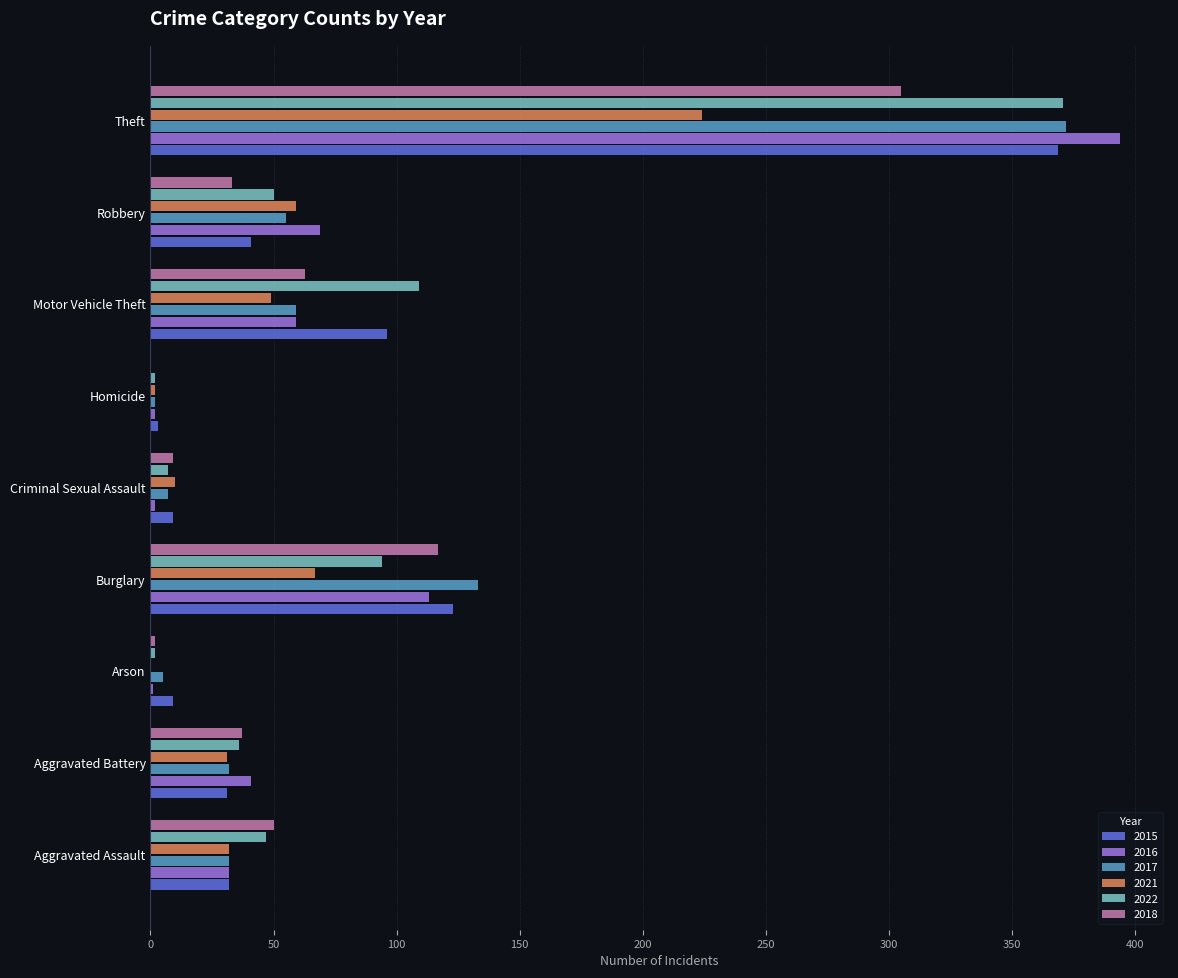

Between Aggravated Battery and Motor Vehicle Theft, which series saw the biggest shift?

2022